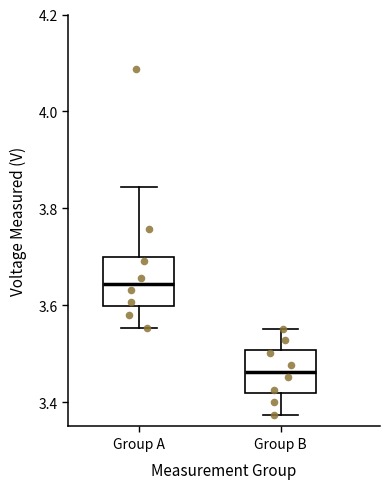

Which box has the lowest median line?

Group B